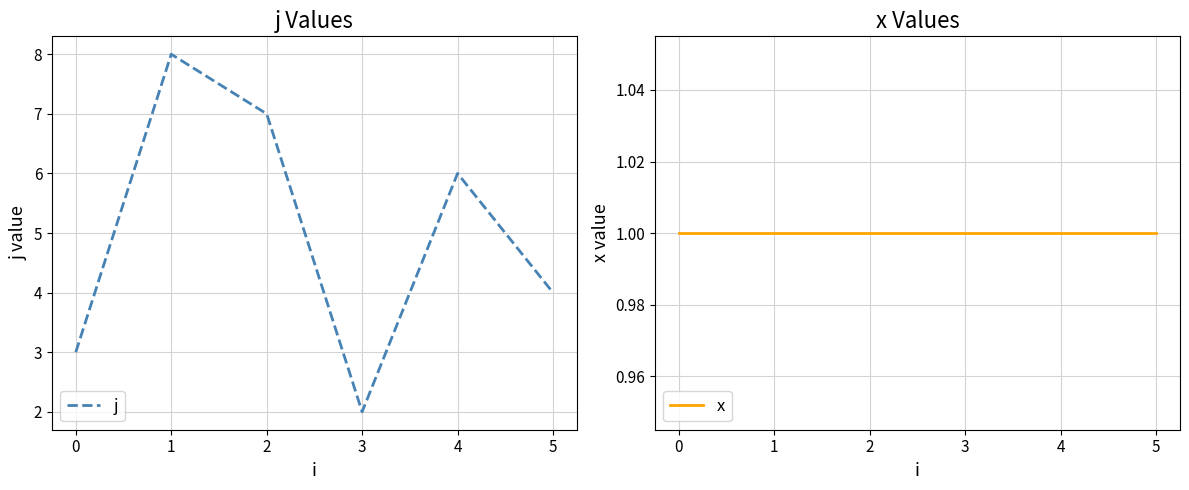

True or false: x and j cross at least once.

False